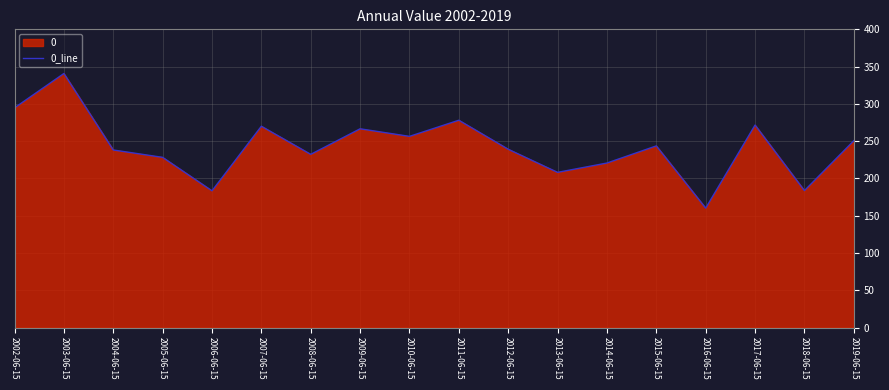

Where is the first local maximum?

2003-06-15